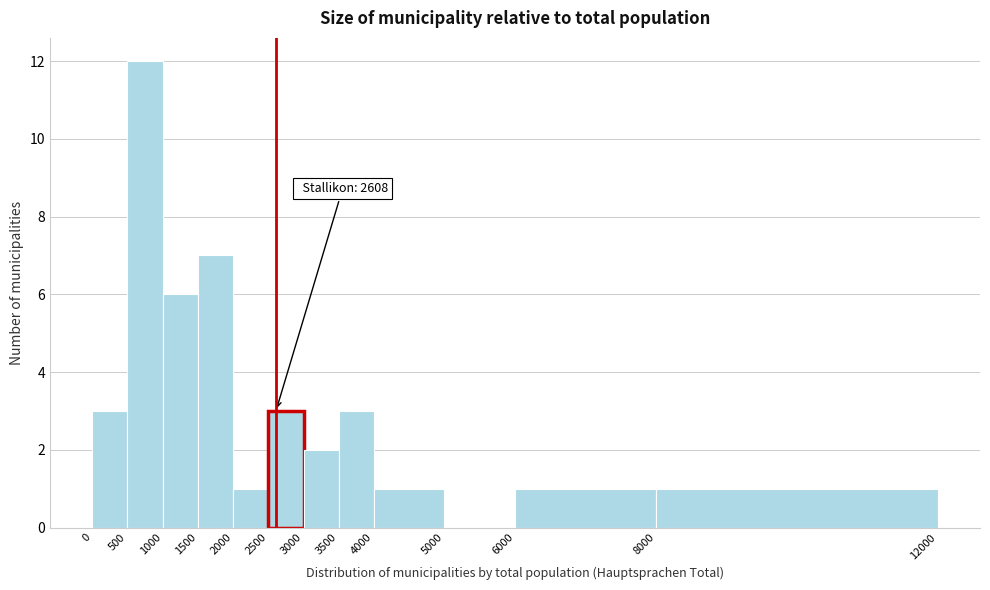

Which range on the x-axis has the tallest bar?

500 to 1000